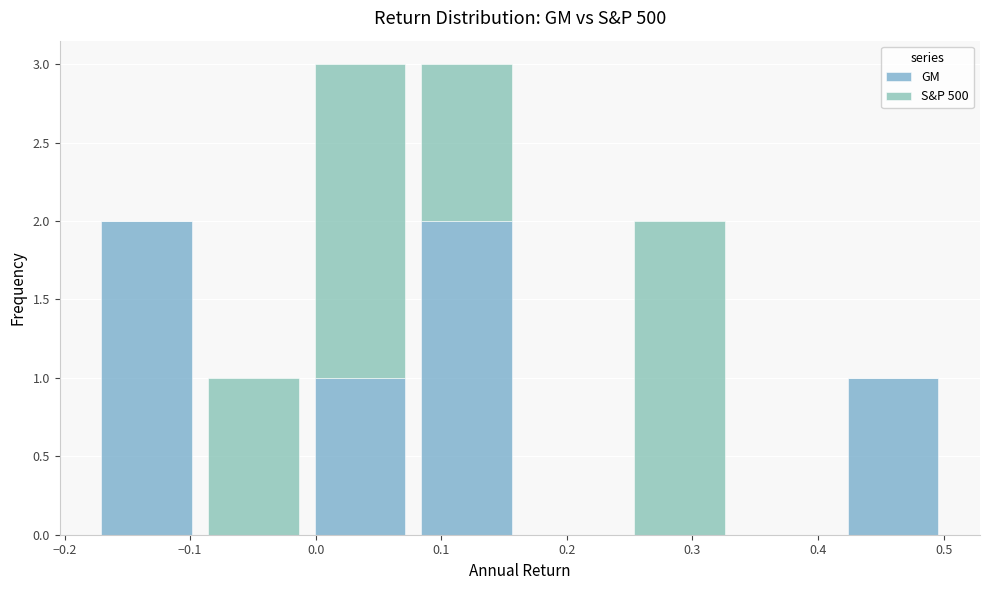

What is the total height of the stacked bar covering 0.42 to 0.50 on the x-axis? Neither the bar edges nor the heights are printed on the chart, so give them approximately, as read against the axes.

1